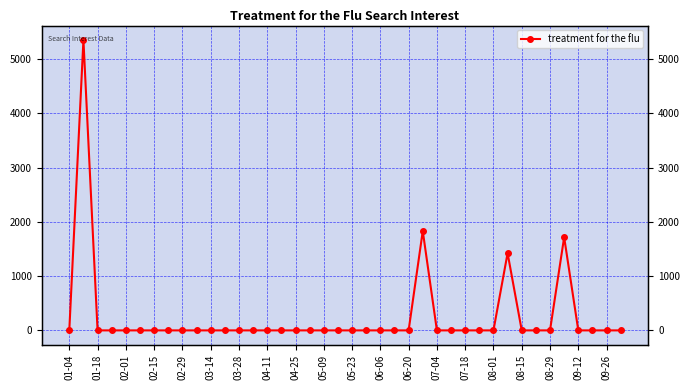

Reading left to right, transcribe all the data shown in this chart.

0.0	5348.7	0.0	0.0	0.0	0.0	0.0	0.0	0.0	0.0	0.0	0.0	0.0	0.0	0.0	0.0	0.0	0.0	0.0	0.0	0.0	0.0	0.0	0.0	0.0	1830.3	0.0	0.0	0.0	0.0	0.0	1422.6	0.0	0.0	0.0	1716.1	0.0	0.0	0.0	0.0